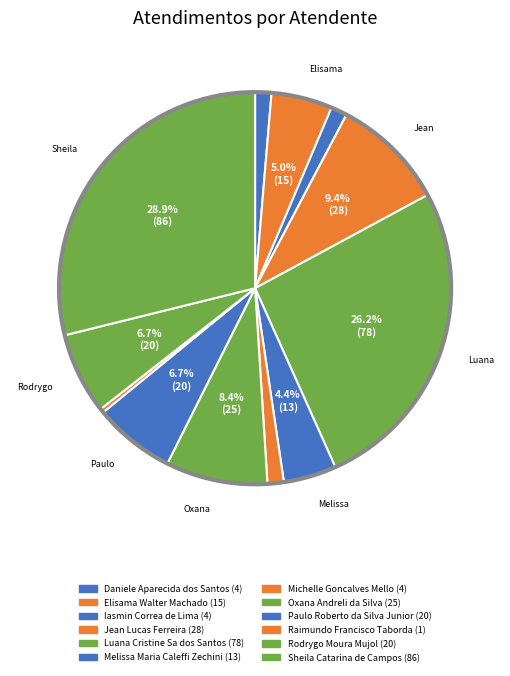

How many segments does this pie chart have?

12